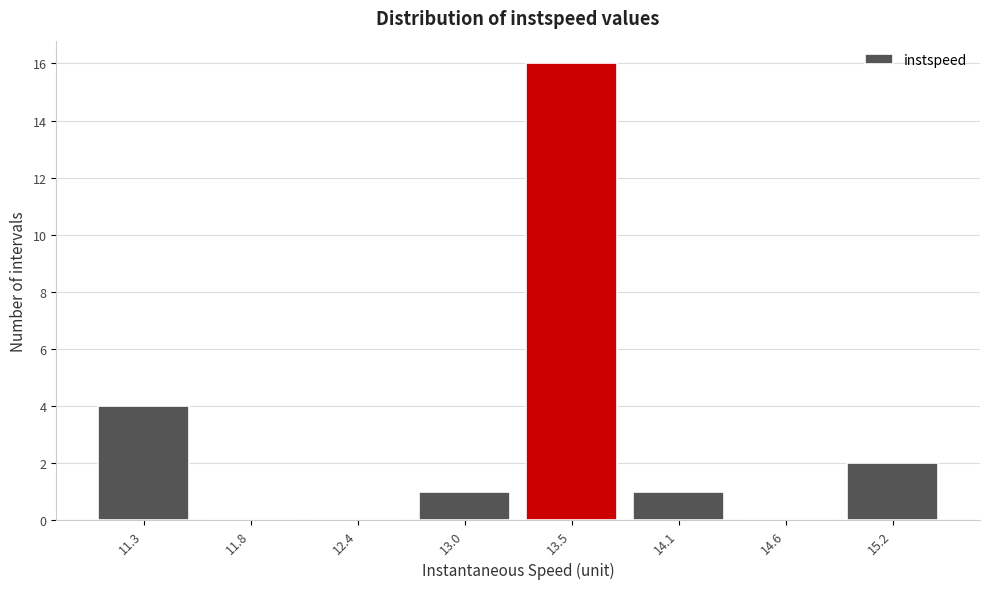

Reading right to left, what are all the values shown in this chart?

15.2=2	14.6=0	14.1=1	13.5=16	13.0=1	12.4=0	11.8=0	11.3=4